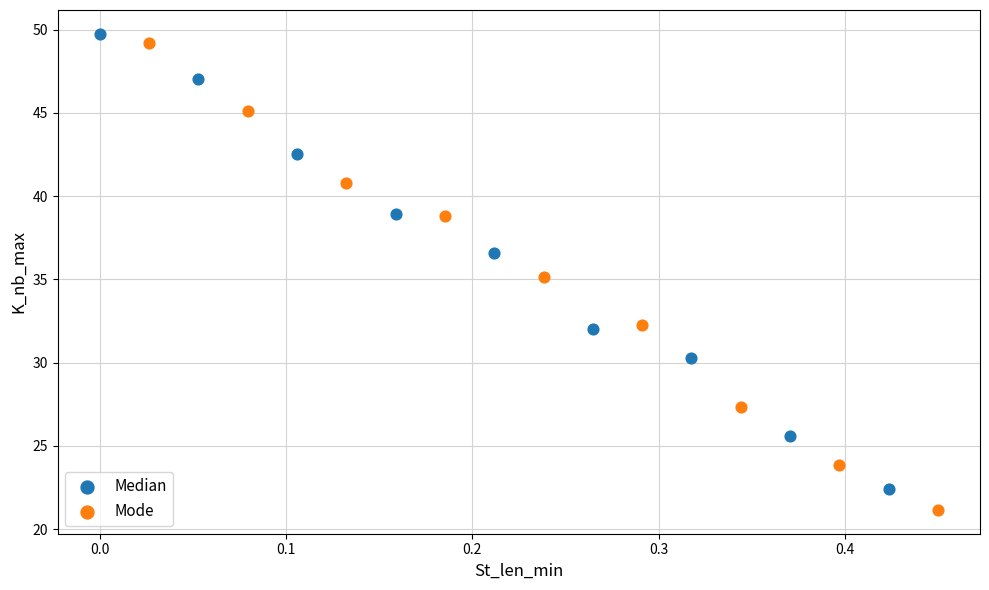

Which series contains the highest Y value?

Median